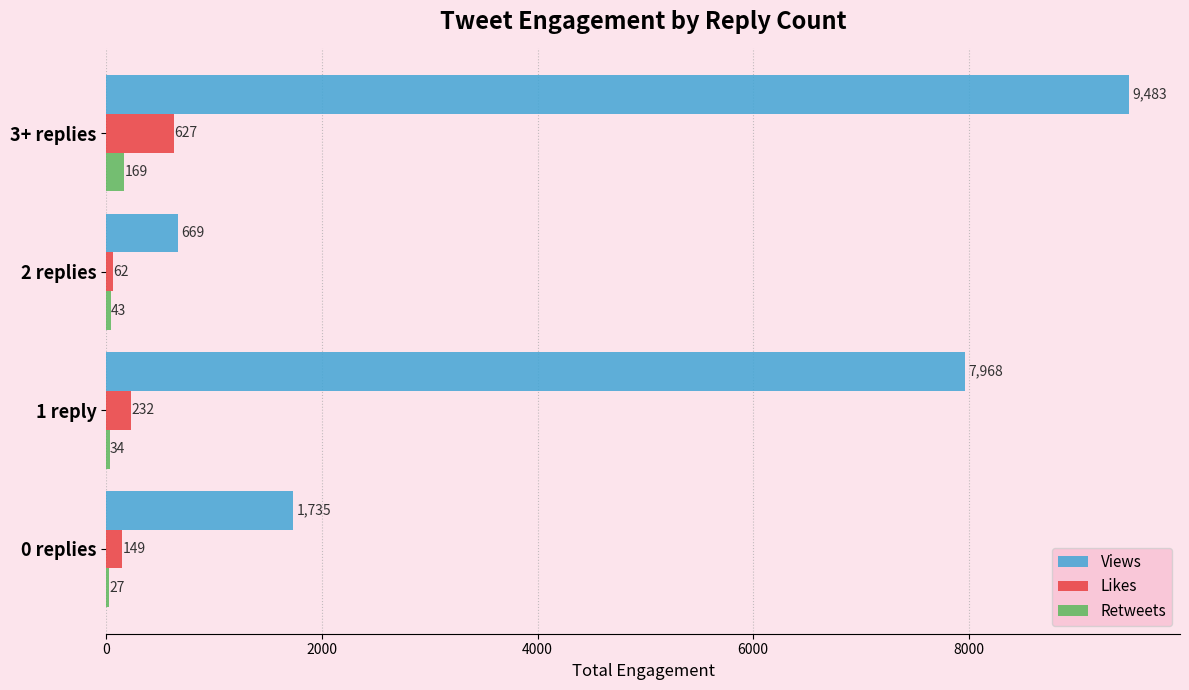

Between 2 replies and 3+ replies, which series saw the biggest shift?

Views